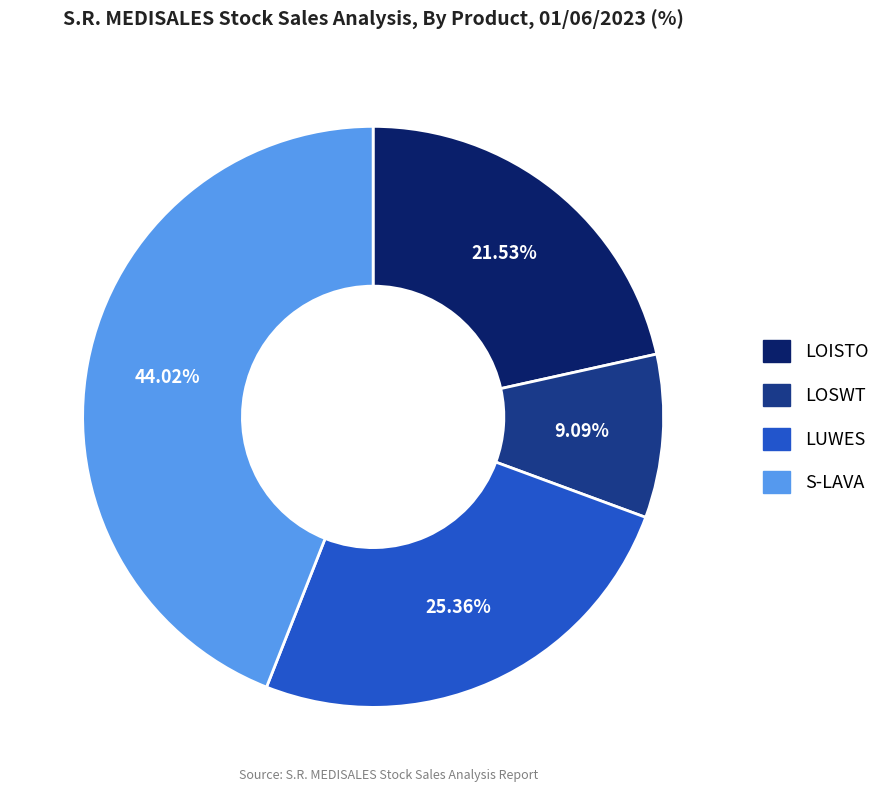

How many slices are in this pie chart?

4